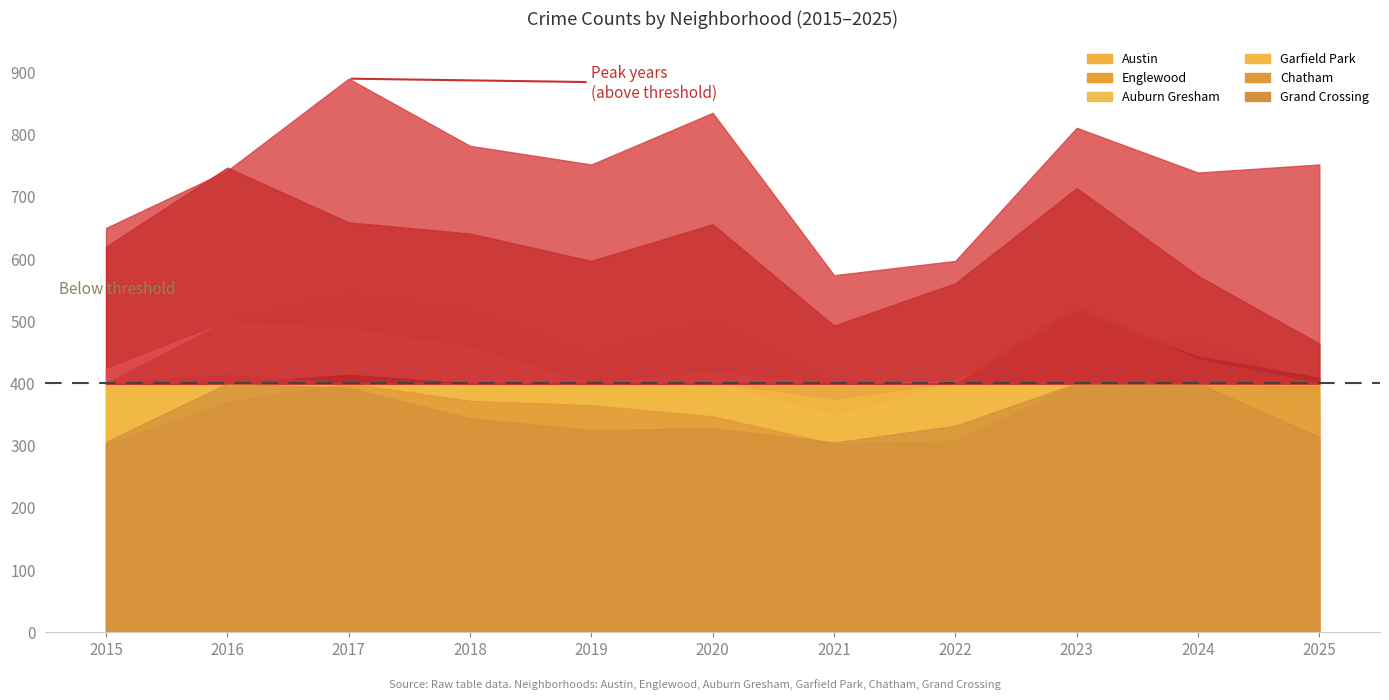

True or false: Auburn Gresham and Englewood intersect in this chart.

False